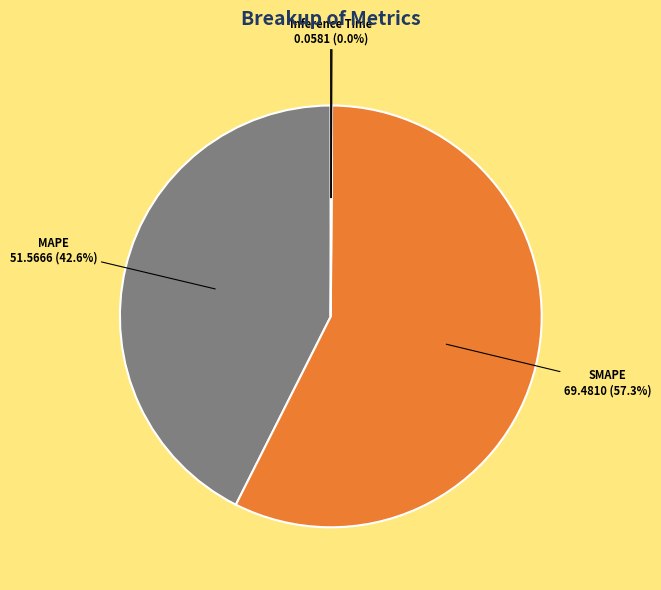

To the nearest percent, what is the average slice percentage?

20%